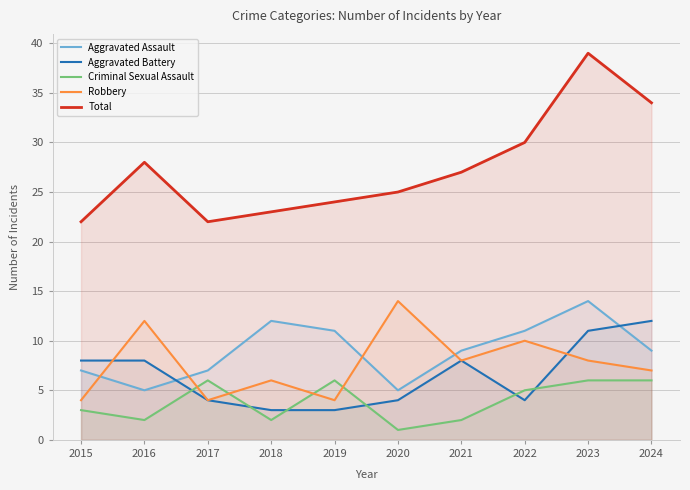

What is the value of the Aggravated Assault point at the 5th from the left?

11